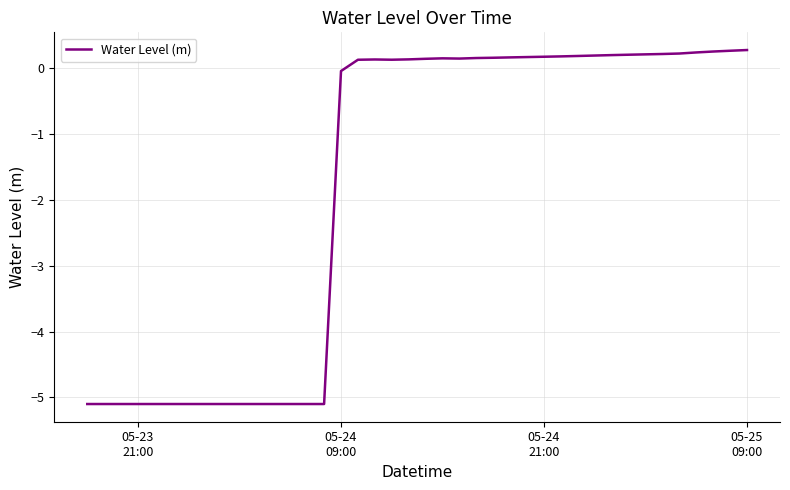

What is the maximum value shown in the chart?

0.3